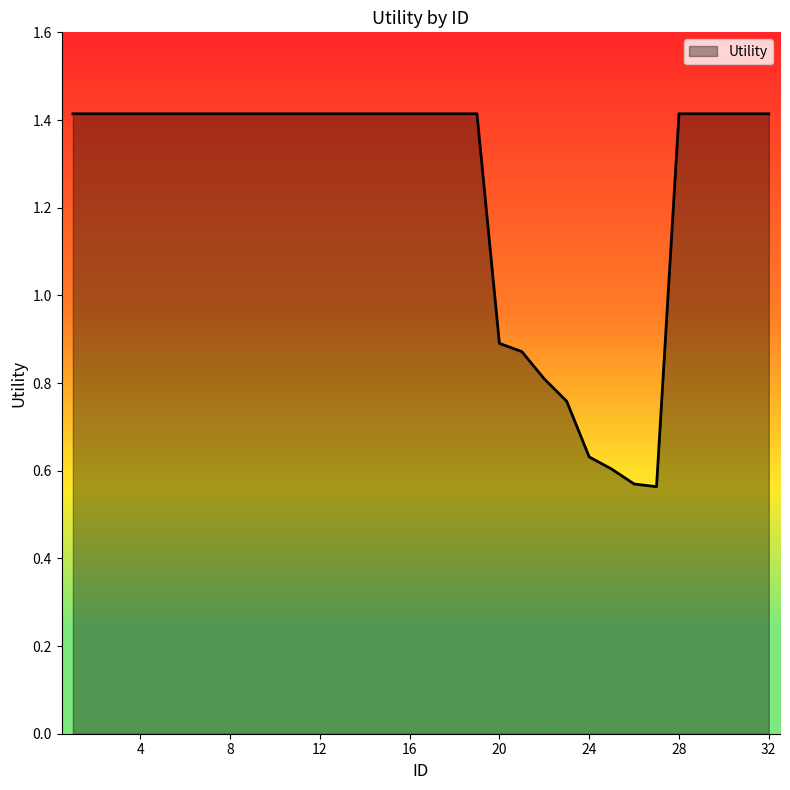

What is the maximum value shown in the chart?

1.4